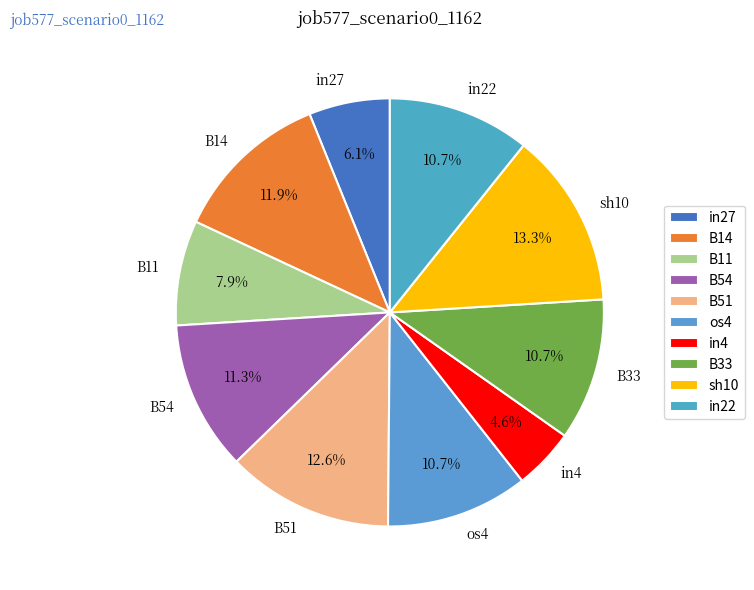

Which has a higher value, B54 or B11?

B54